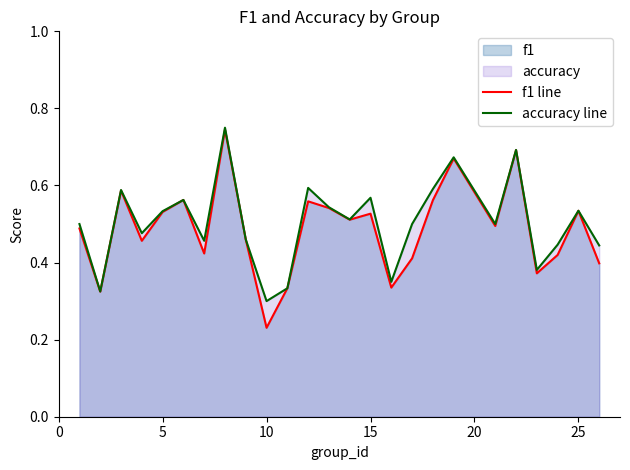

At which label is f1 line closest to 0?

10